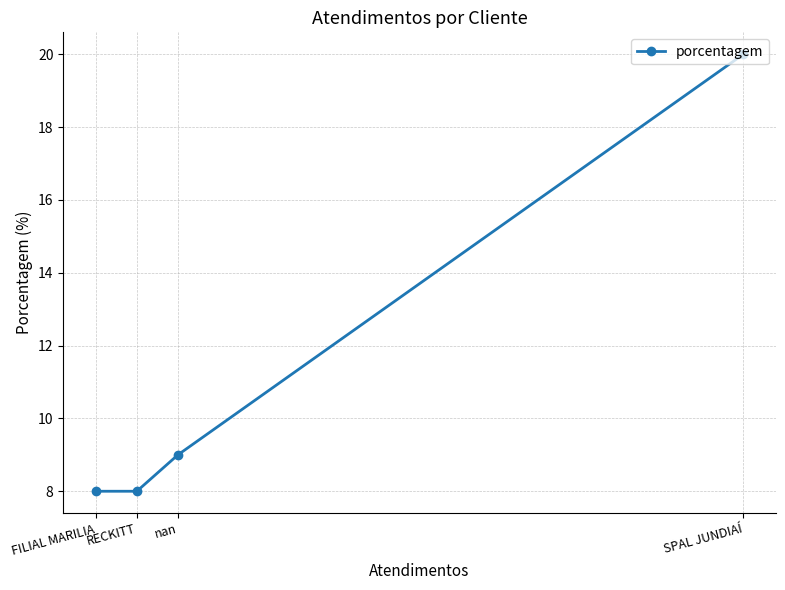

How many lines are shown in the chart?

1